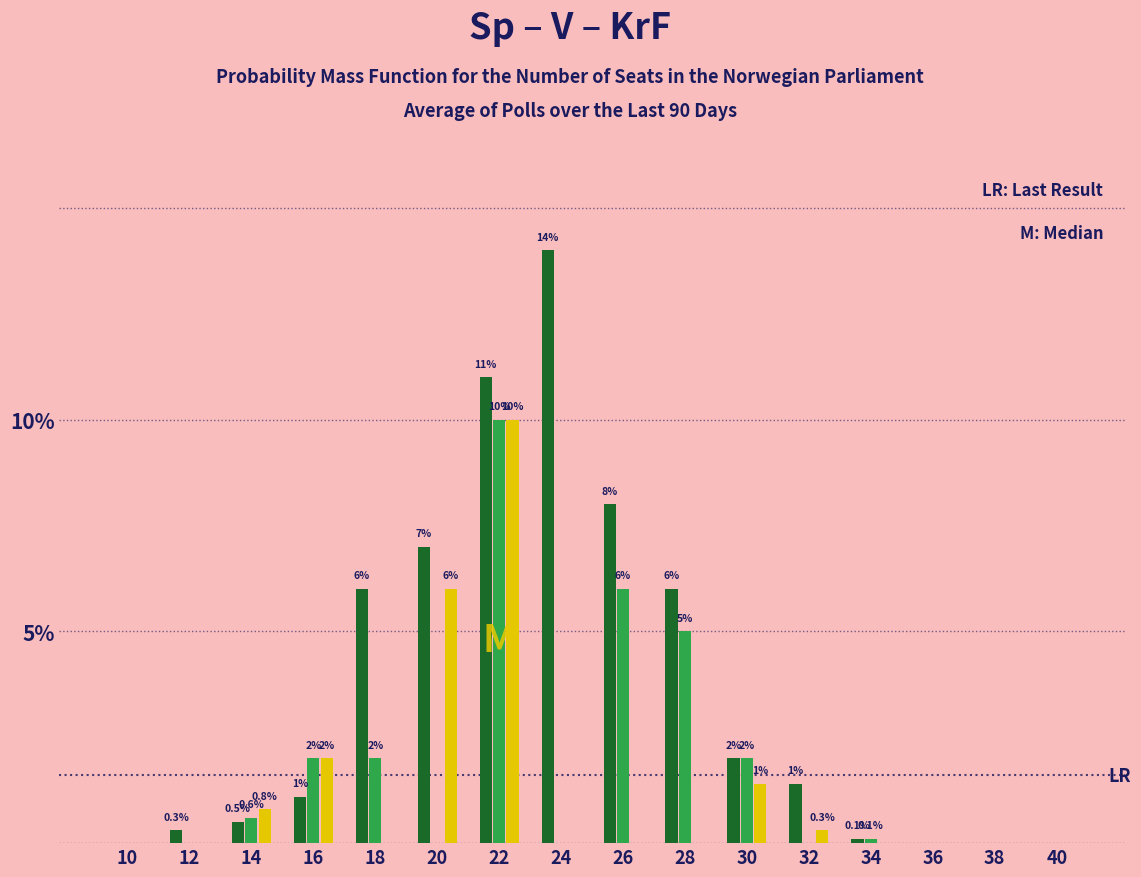

At which category is the sum across all series the highest?

22